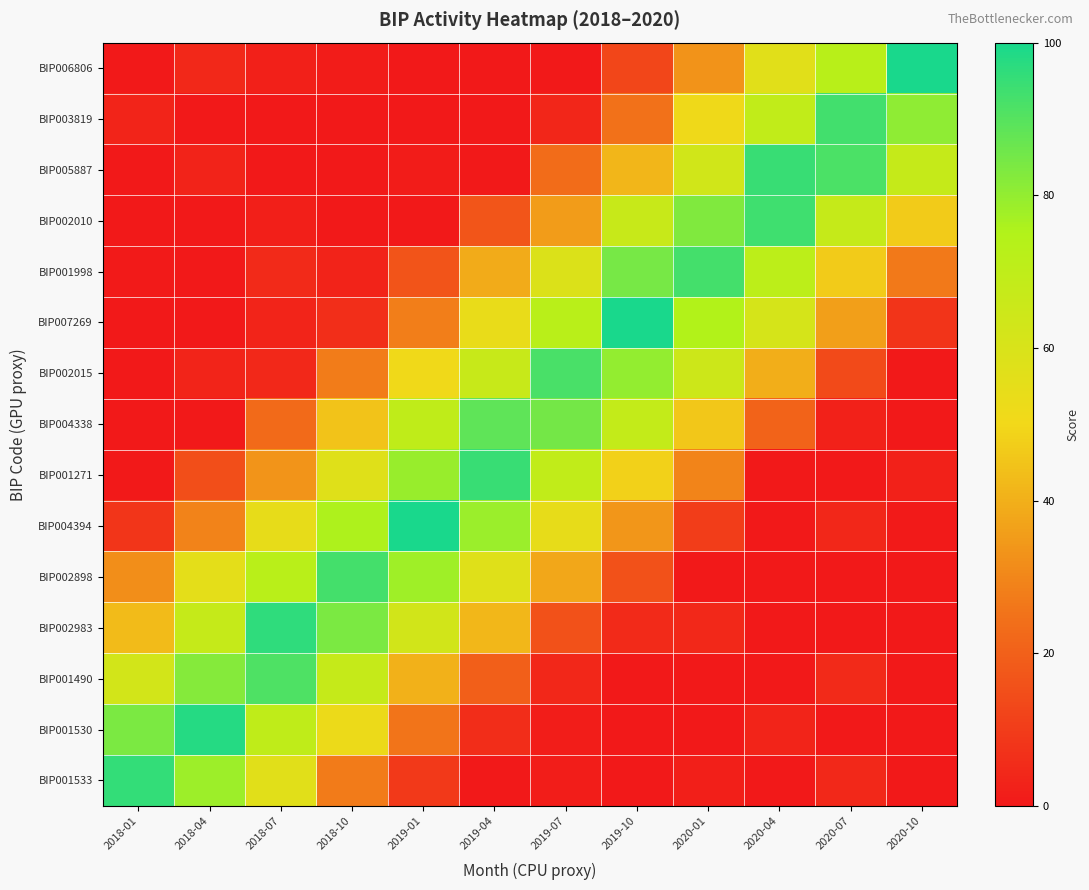

What is the greatest value displayed?

100.0